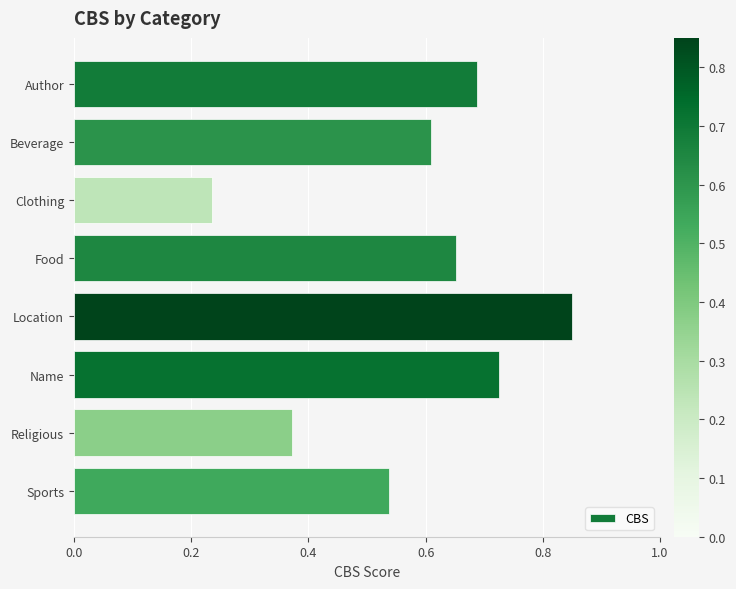

At which category does the chart reach its minimum across all series?

Clothing